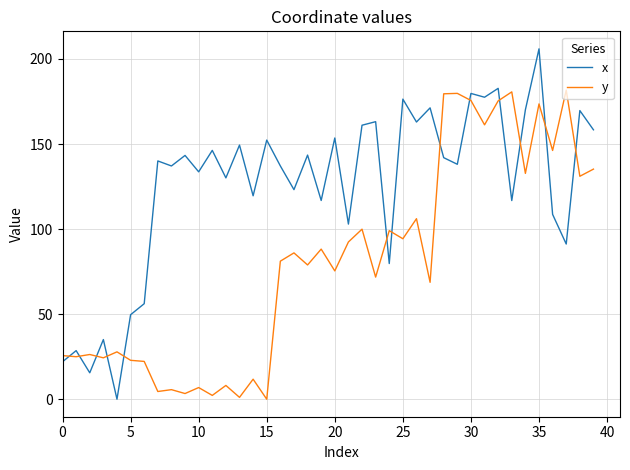

After their last crossing, which series has the higher values: y or x?

x